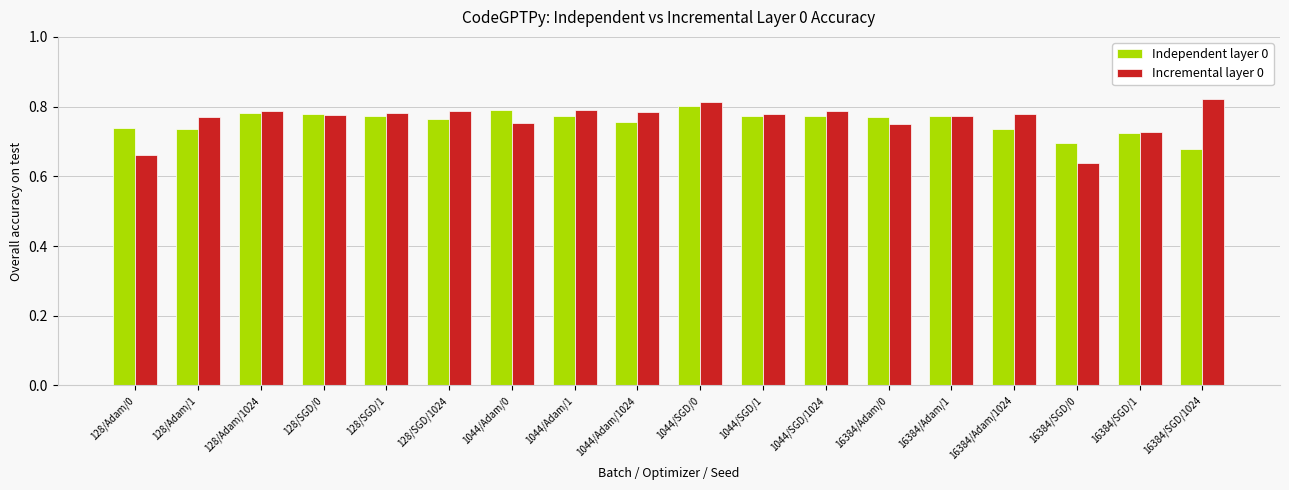

At which label does Incremental layer 0 reach its minimum?

16384/SGD/0